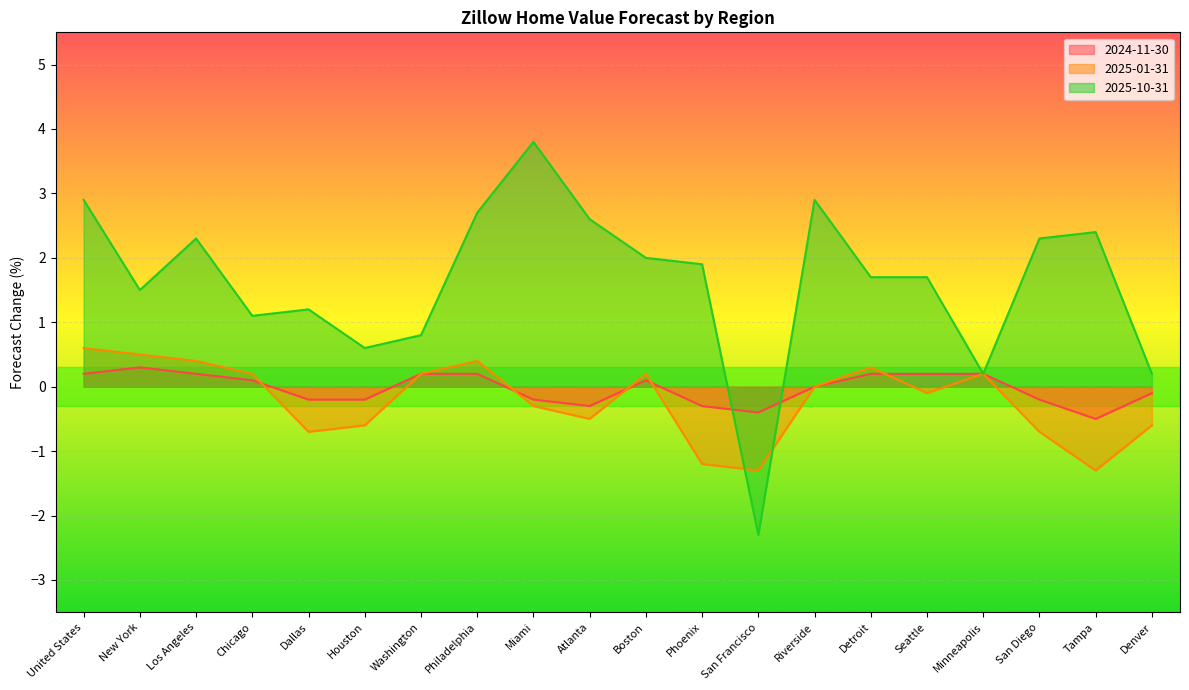

How many data points in 2024-11-30 are above 0?

10